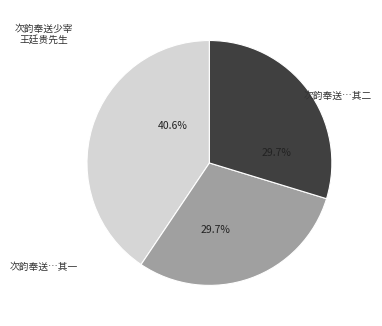

Does any single category account for the majority?

No